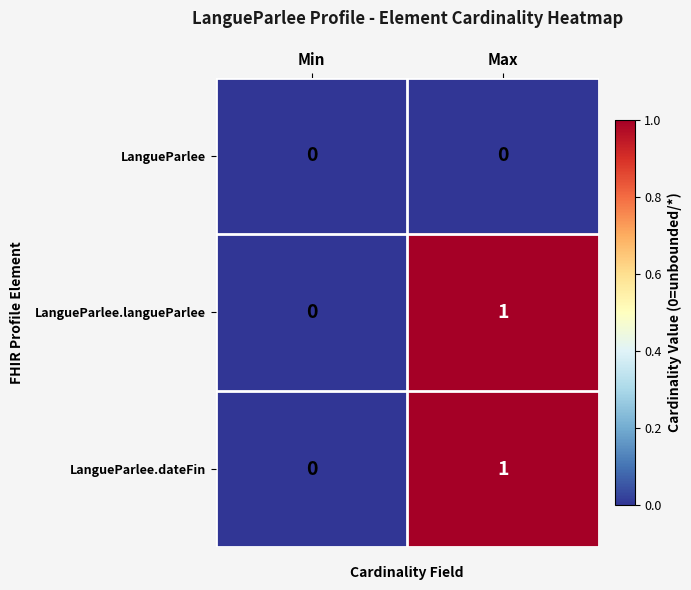

Reading right to left, extract all data points from this chart.

LangueParlee: 0	0
LangueParlee.langueParlee: 1	0
LangueParlee.dateFin: 1	0